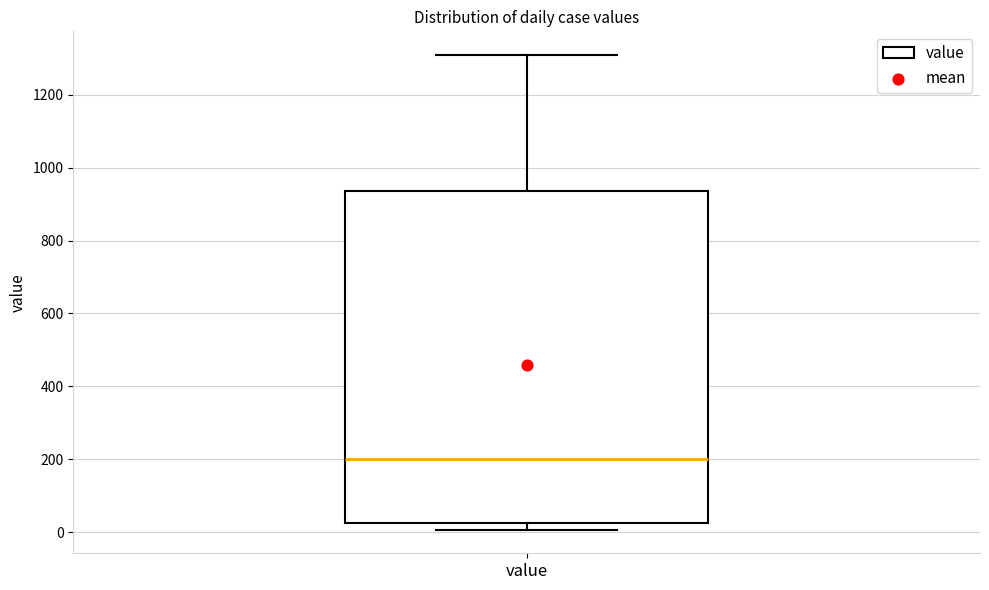

Transcribe this box plot: give where the median line is, the range the box spans, and where the two whiskers end, as read against the y-axis. The values are not printed on the chart, so give them approximately, as read against the axis.

median 200, box 20 to 940, whiskers 0 to 1300